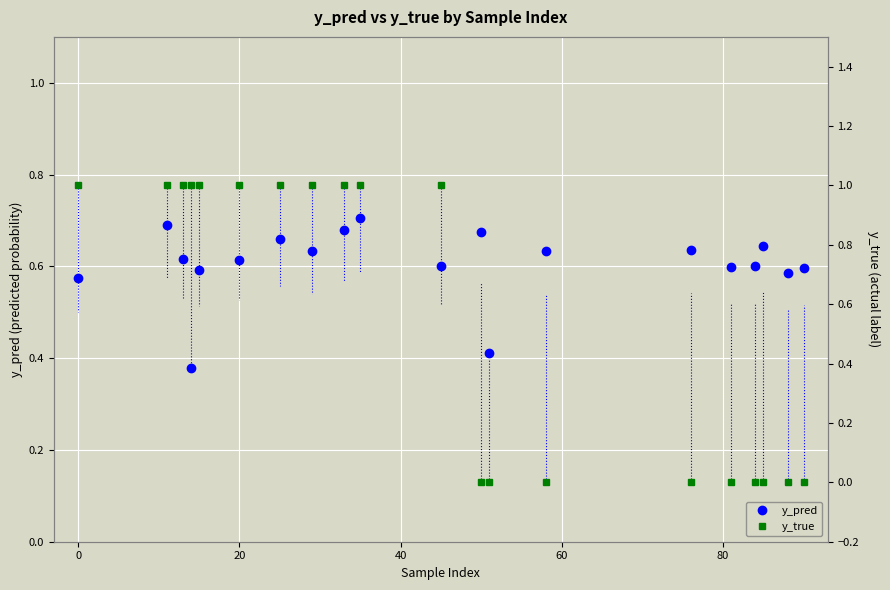

Count the y_pred values in the range 0 to 1.

20